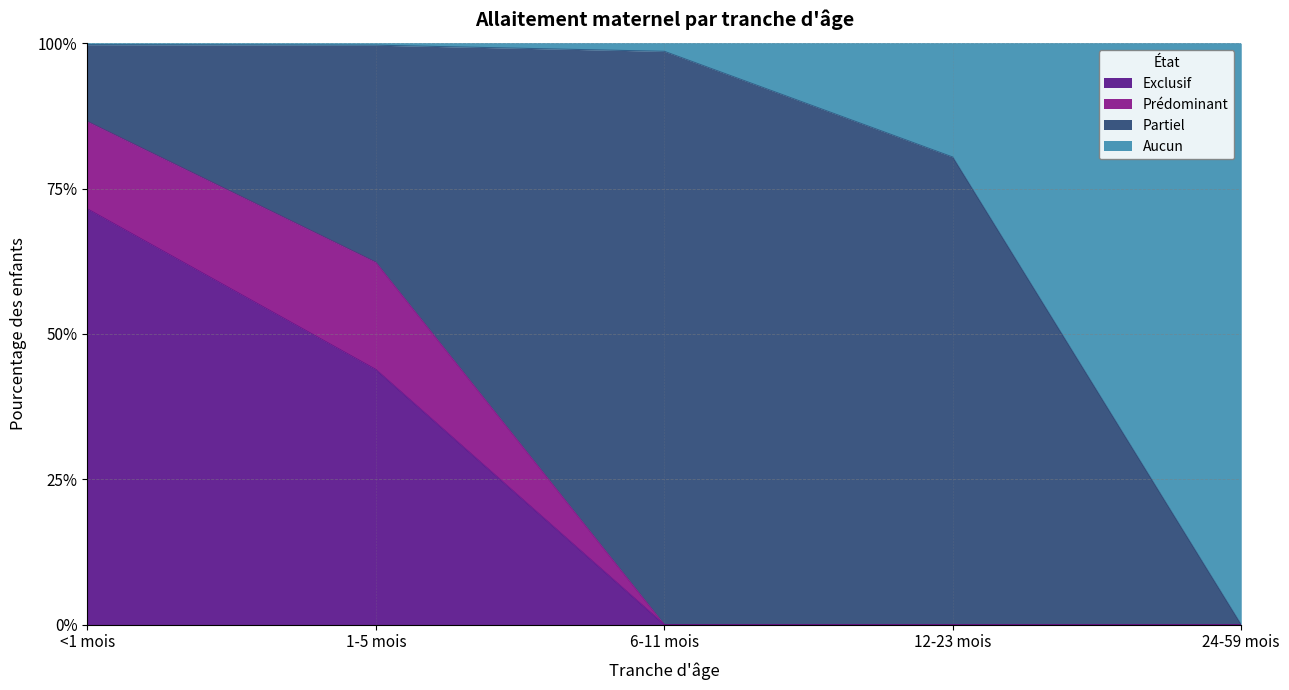

What are all the series names shown in the legend?

Exclusif, Prédominant, Partiel, Aucun